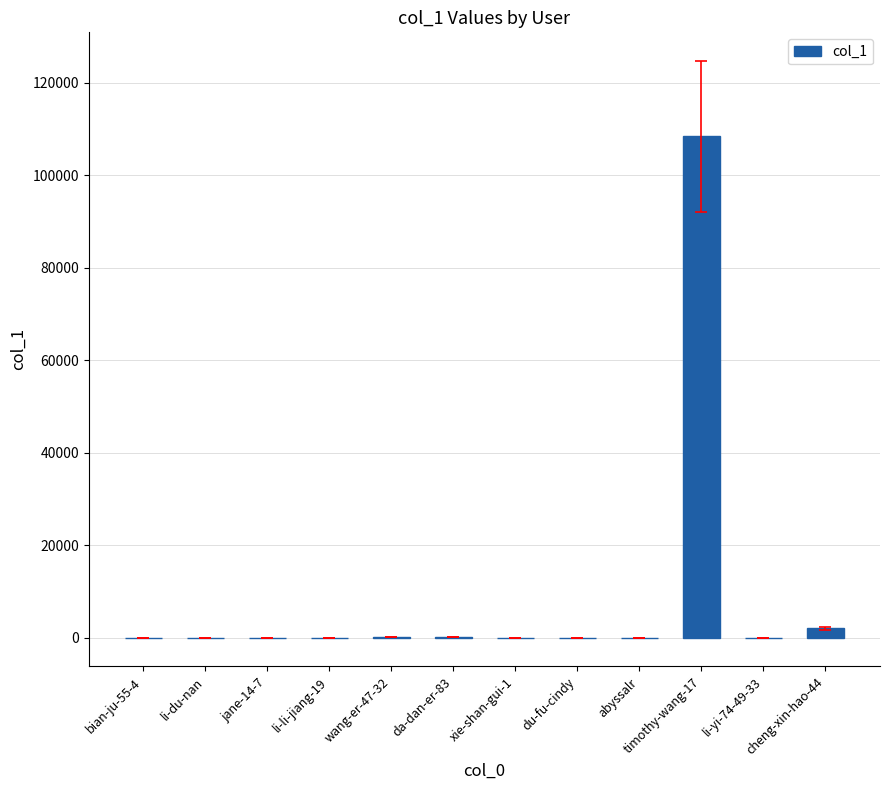

What is the sum of all values?

110486